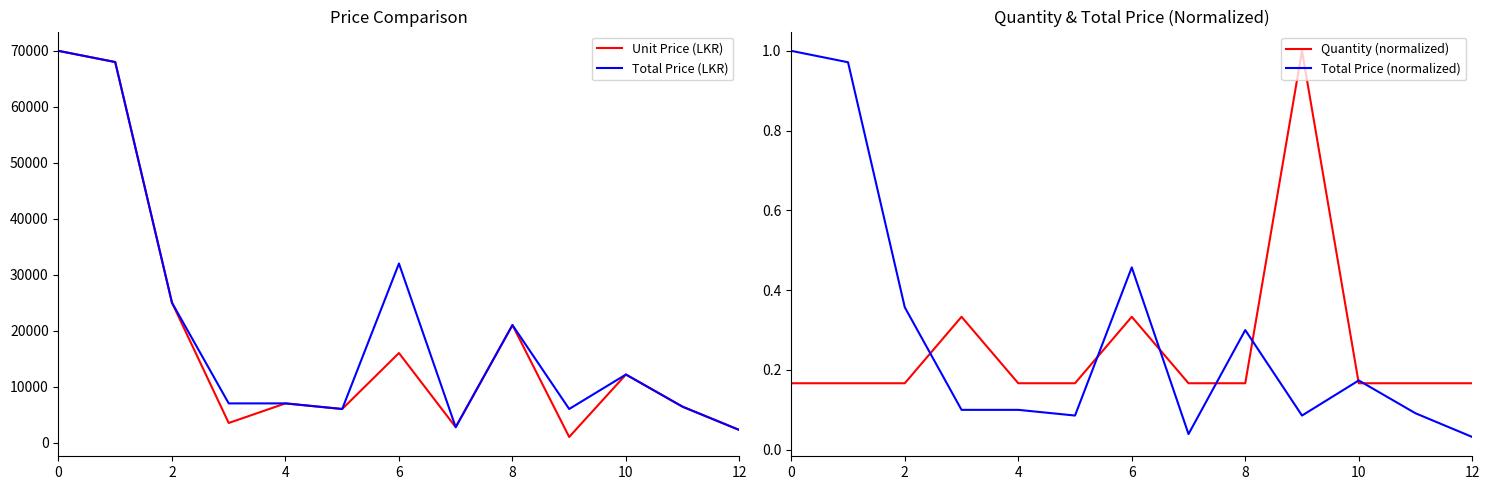

What is the maximum value for Unit Price (LKR)?

70000